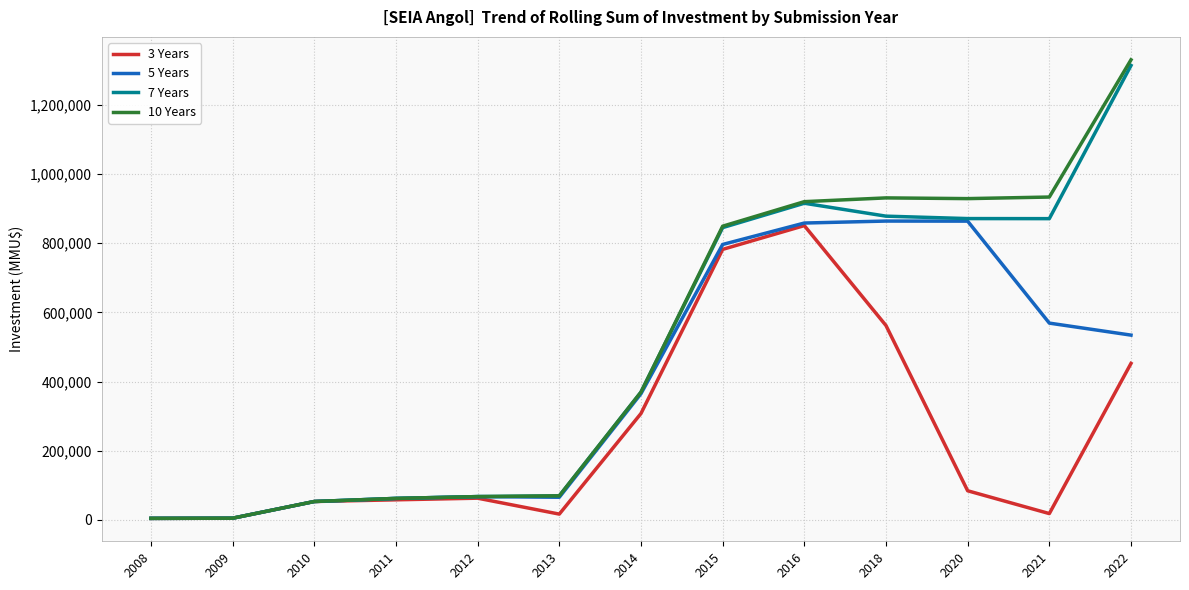

The value of 5 Years at 2020 is 863903. True or false?

True